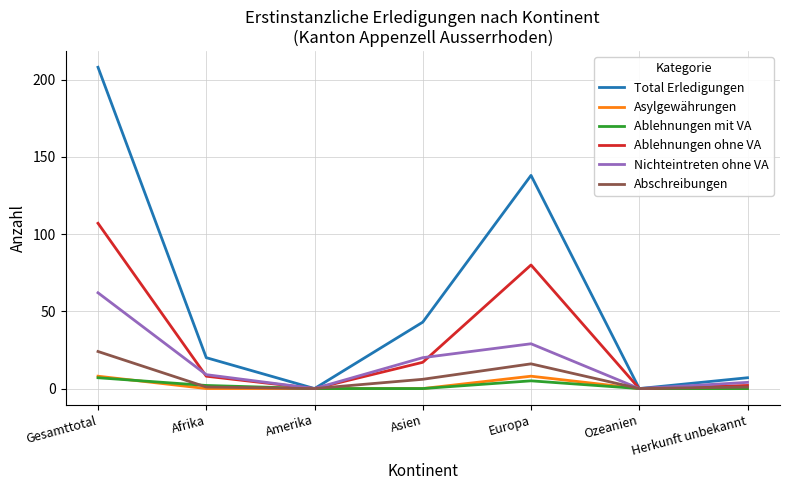

The Ablehnungen ohne VA series shows 124 at Europa. True or false?

False